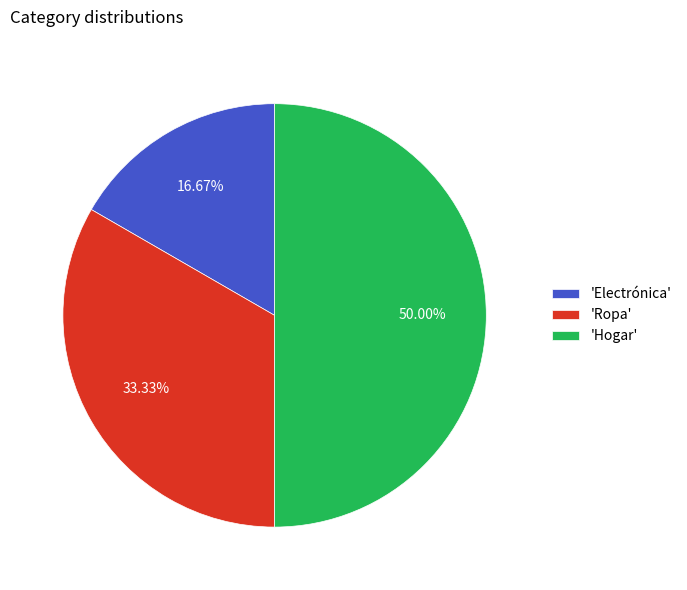

Rank the categories by value from highest to lowest.

'Hogar', 'Ropa', 'Electrónica'